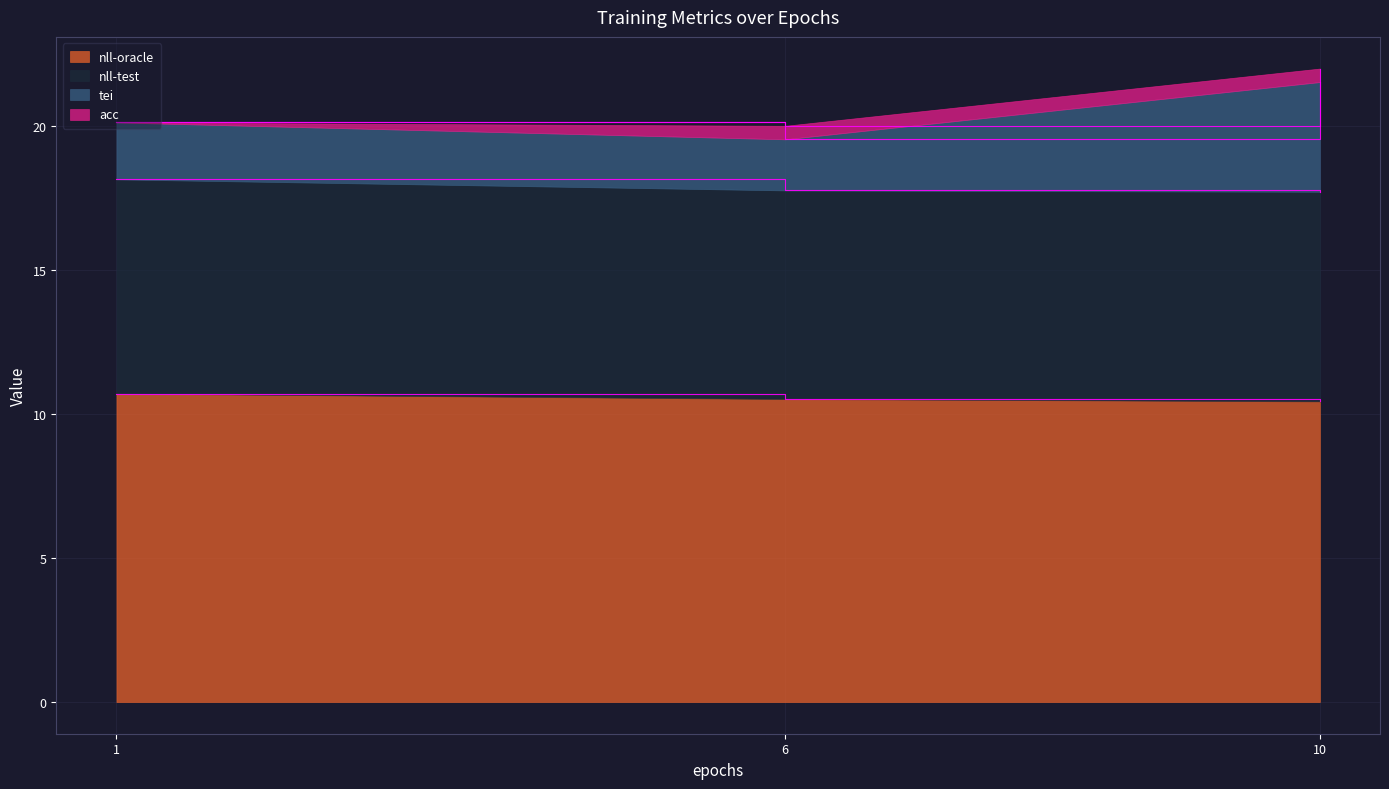

Between 10 and 6, which is larger?

6